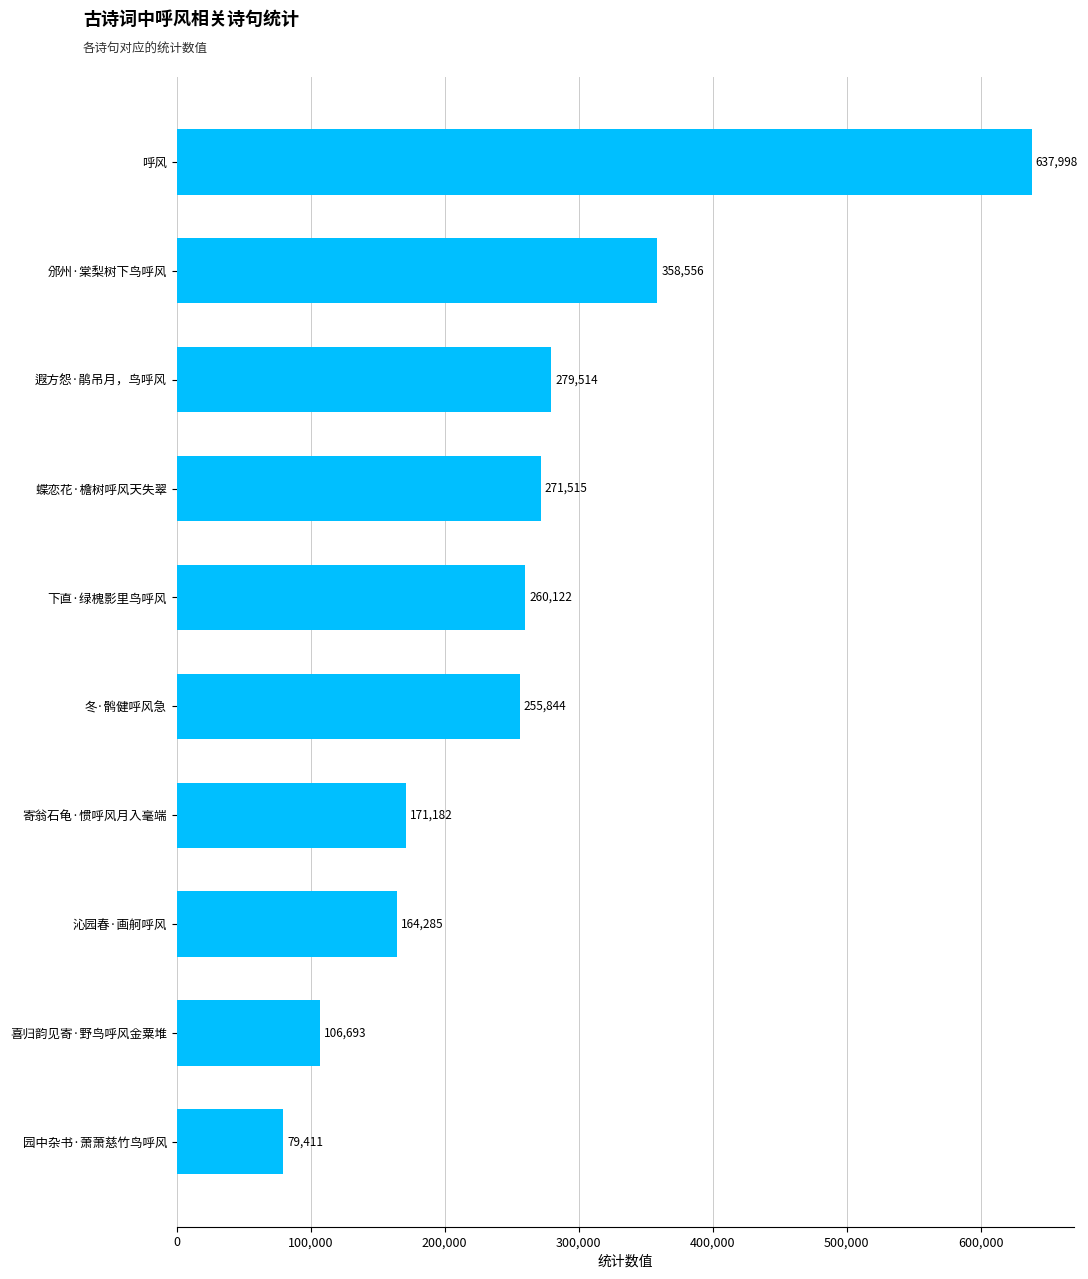

What is the value of the 7th bar from the top?

171182